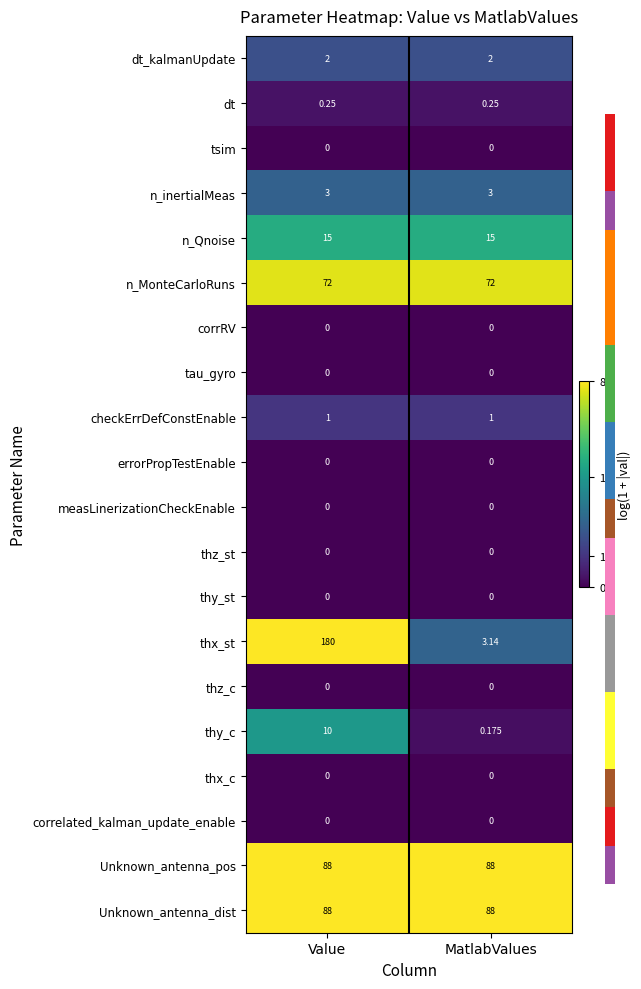

Which series has the widest spread of values?

thx_st